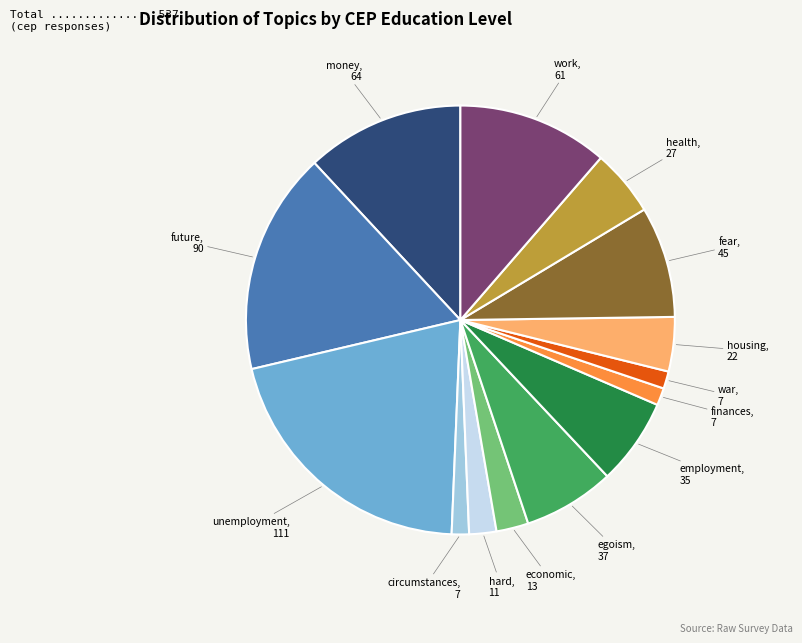

Which category has the biggest portion of the pie?

unemployment